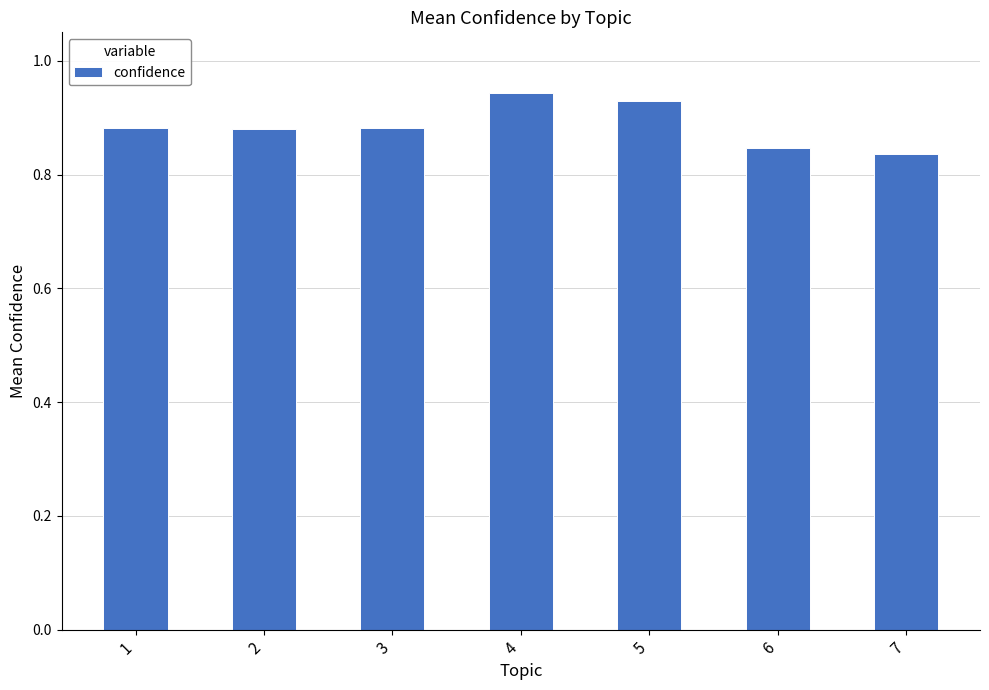

What is the sum of all values?

6.2